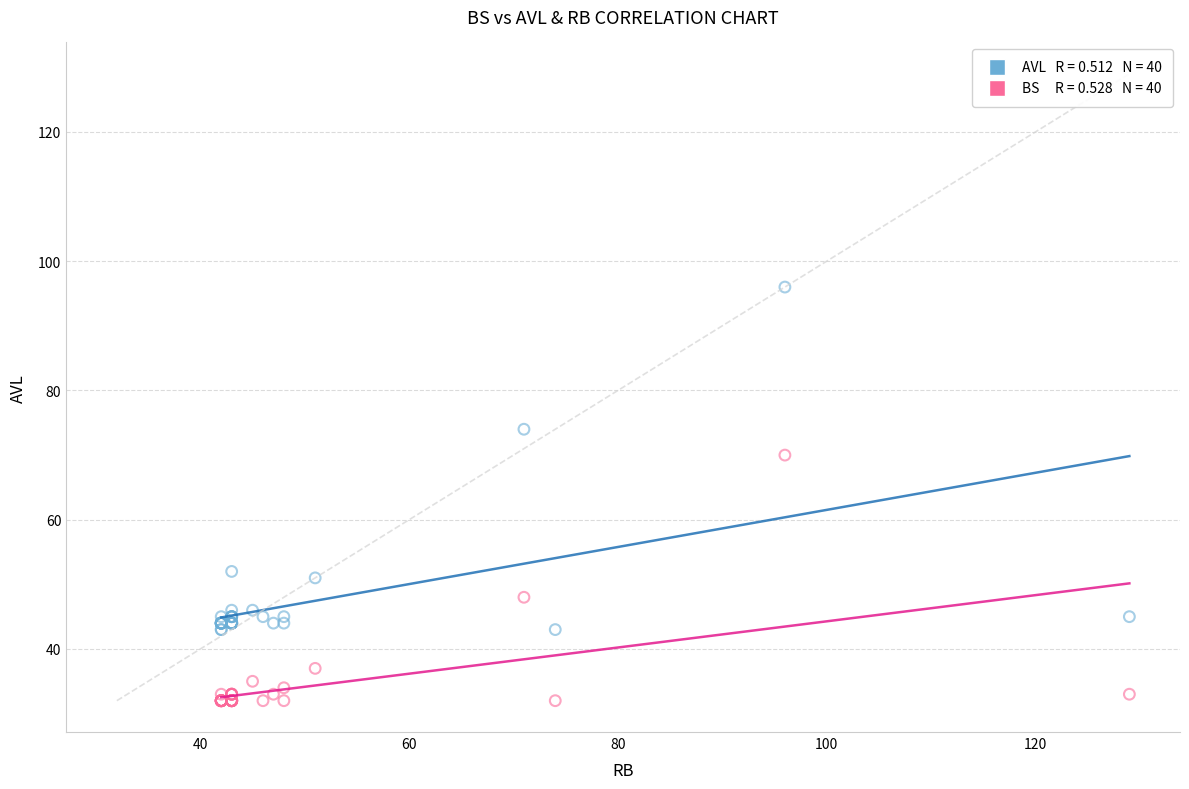

Across all series, what Y value is closest to 64?

70